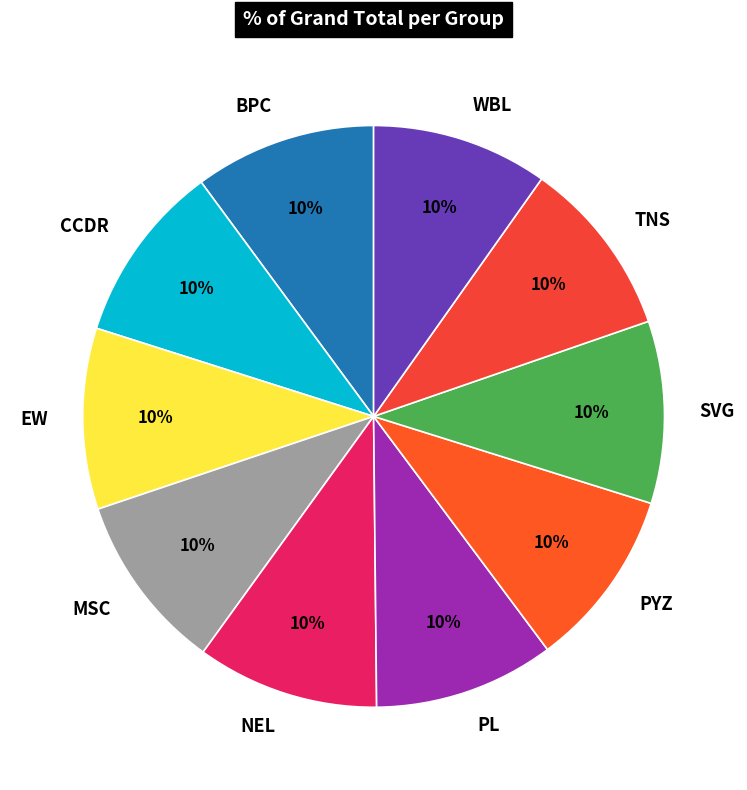

True or false: SVG accounts for 10% of the total.

True